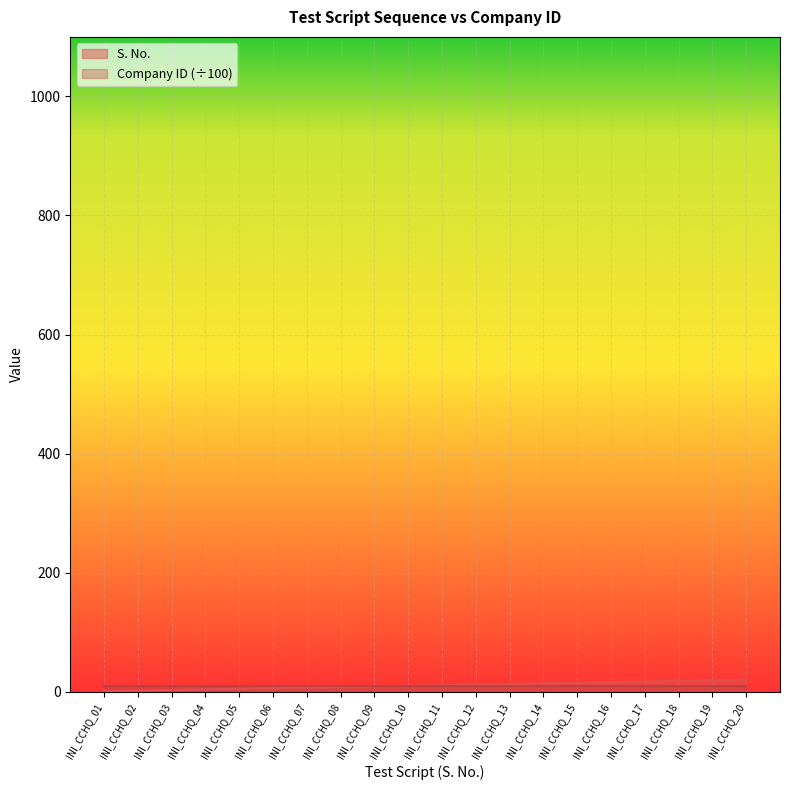

Reading right to left, list all the values displayed in this chart.

INI_CCHQ_20=20	INI_CCHQ_19=19	INI_CCHQ_18=18	INI_CCHQ_17=17	INI_CCHQ_16=16	INI_CCHQ_15=15	INI_CCHQ_14=14	INI_CCHQ_13=13	INI_CCHQ_12=12	INI_CCHQ_11=11	INI_CCHQ_10=10	INI_CCHQ_09=9	INI_CCHQ_08=8	INI_CCHQ_07=7	INI_CCHQ_06=6	INI_CCHQ_05=5	INI_CCHQ_04=4	INI_CCHQ_03=3	INI_CCHQ_02=2	INI_CCHQ_01=1